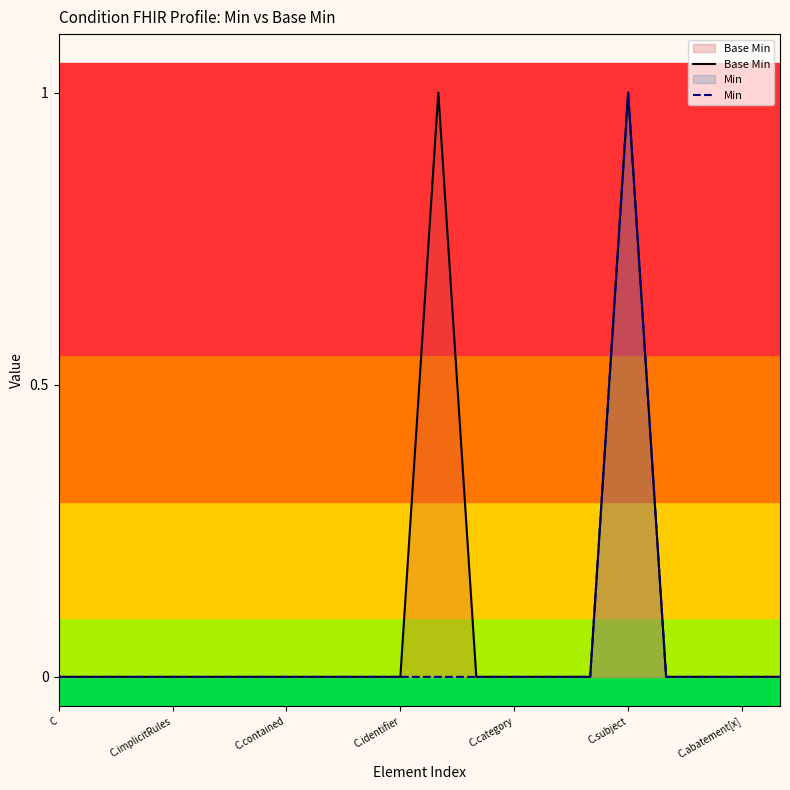

Count the Base Min values in the range 0 to 1.

20